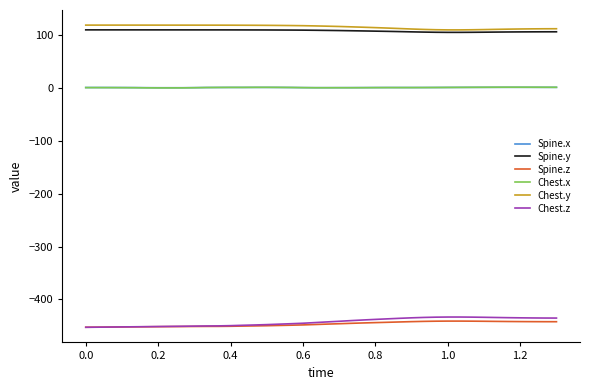

What is the smallest value displayed?

-452.7